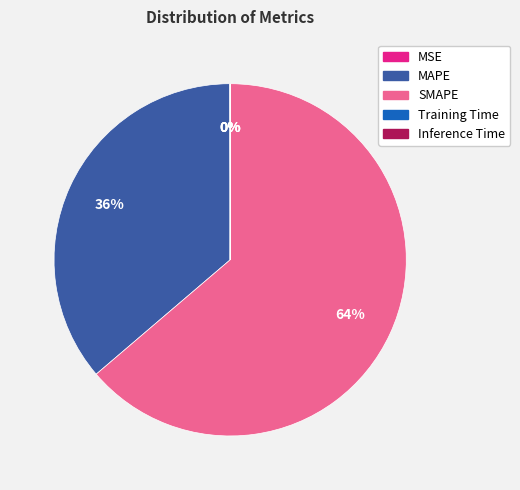

To the nearest percent, what is the difference between the largest and smallest slice percentages?

64%